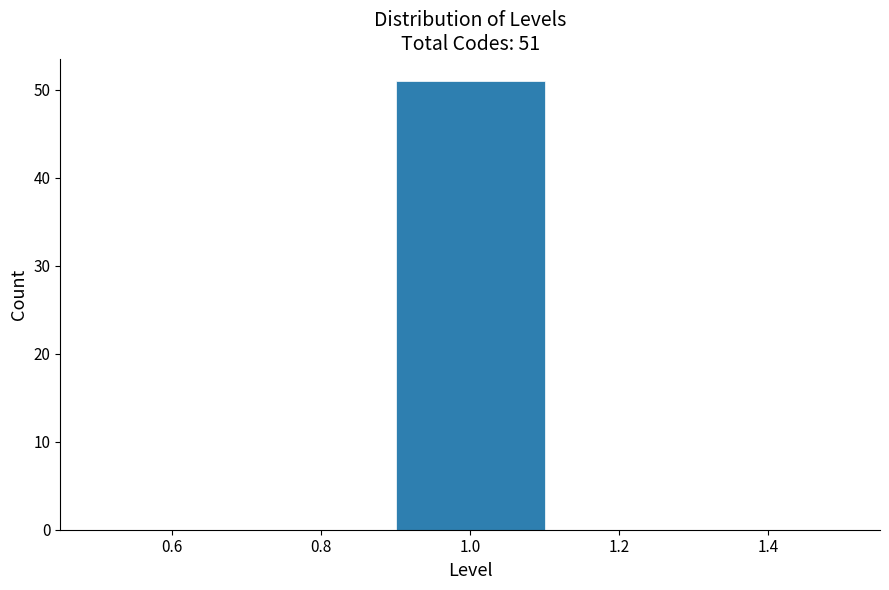

Over which range of the x-axis is the bar tallest?

0.9 to 1.1